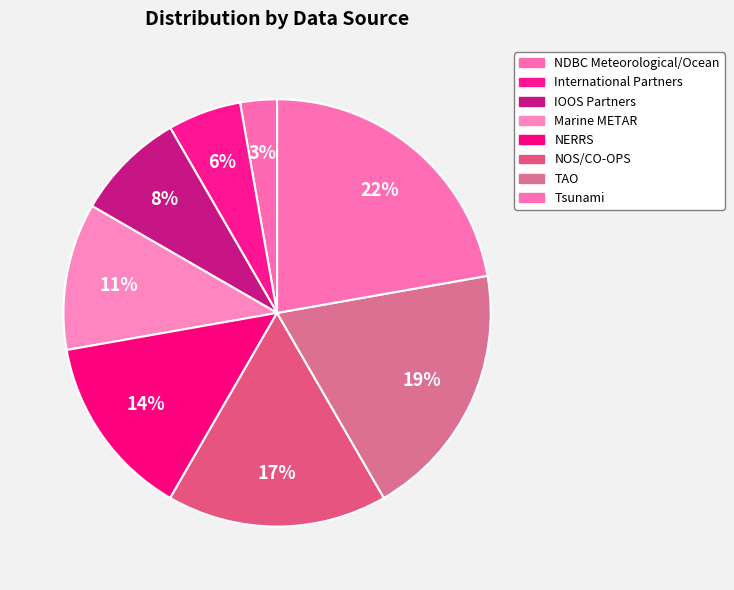

How many slices are in this pie chart?

8